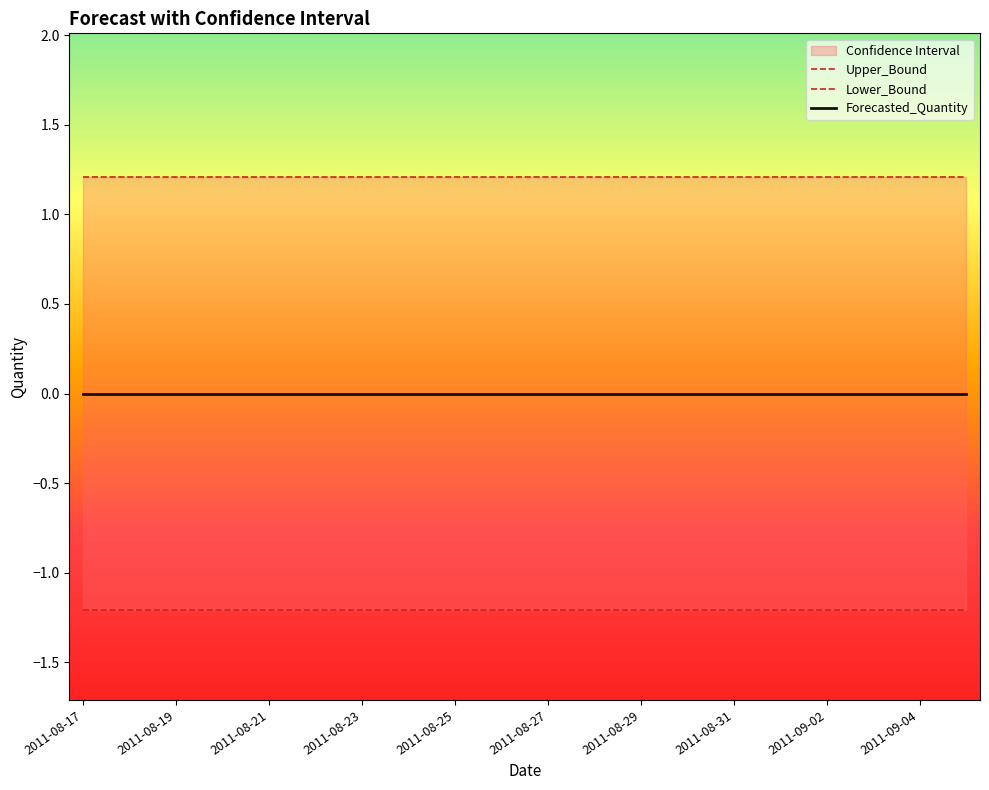

Where is Upper_Bound nearest to the value 1?

2011-08-17